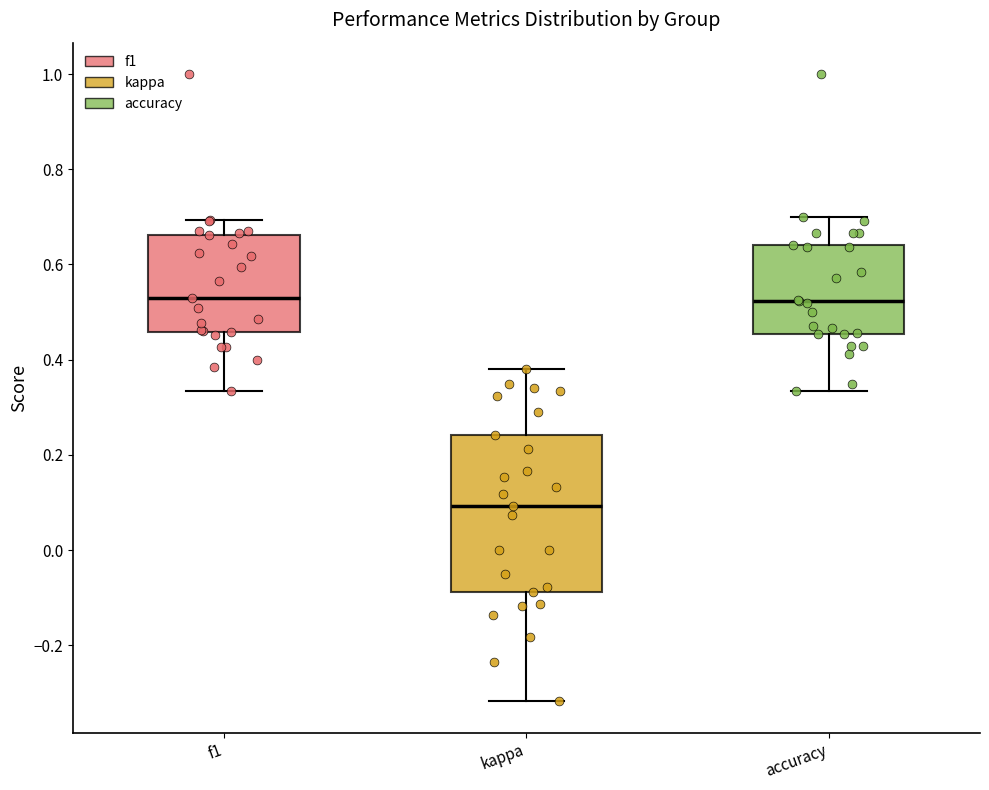

Reading left to right, transcribe this box plot: for each box, give where its median line is, the range the box spans, and where its two whiskers end, as read against the y-axis. The values are not printed on the chart, so give them approximately, as read against the axis.

f1: median 0.54, box 0.46 to 0.66, whiskers 0.34 to 0.70
kappa: median 0.10, box -0.08 to 0.24, whiskers -0.32 to 0.38
accuracy: median 0.52, box 0.46 to 0.64, whiskers 0.34 to 0.70